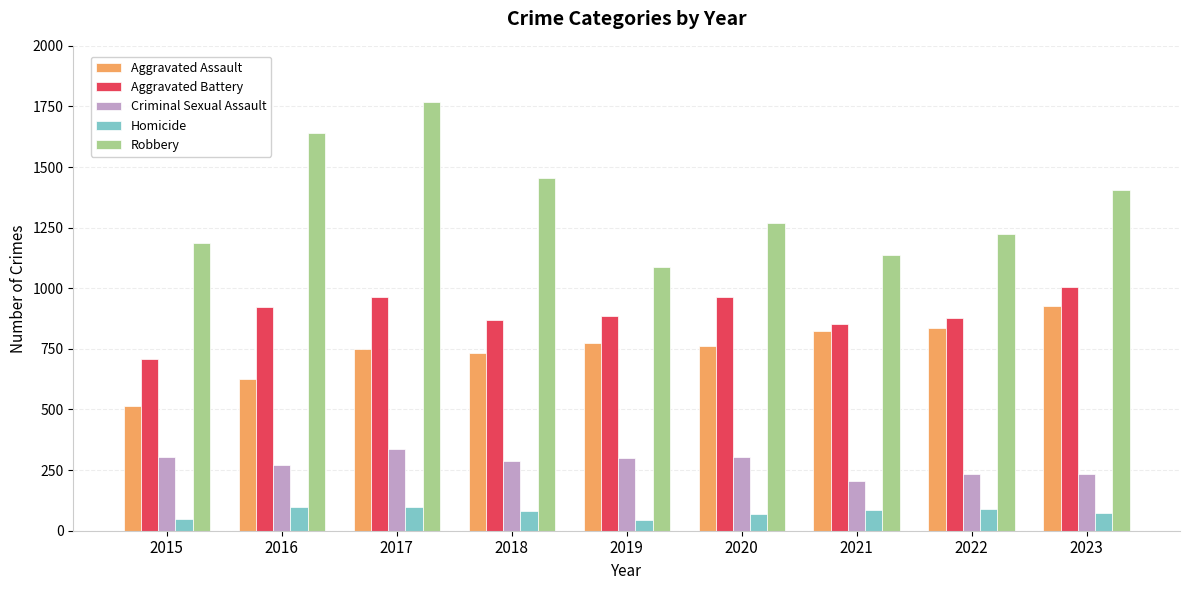

The Criminal Sexual Assault series shows 536 at 2020. True or false?

False